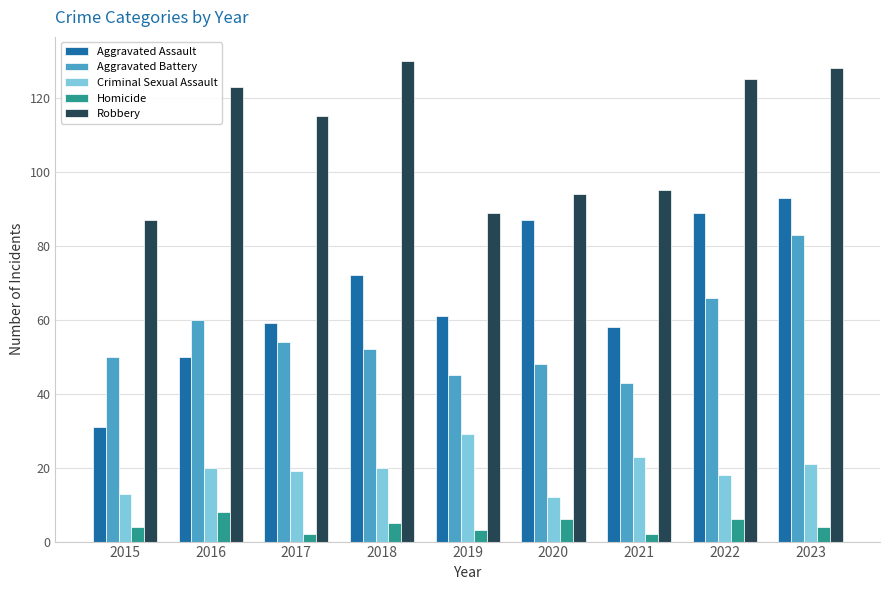

What is the sum of all Homicide values?

40